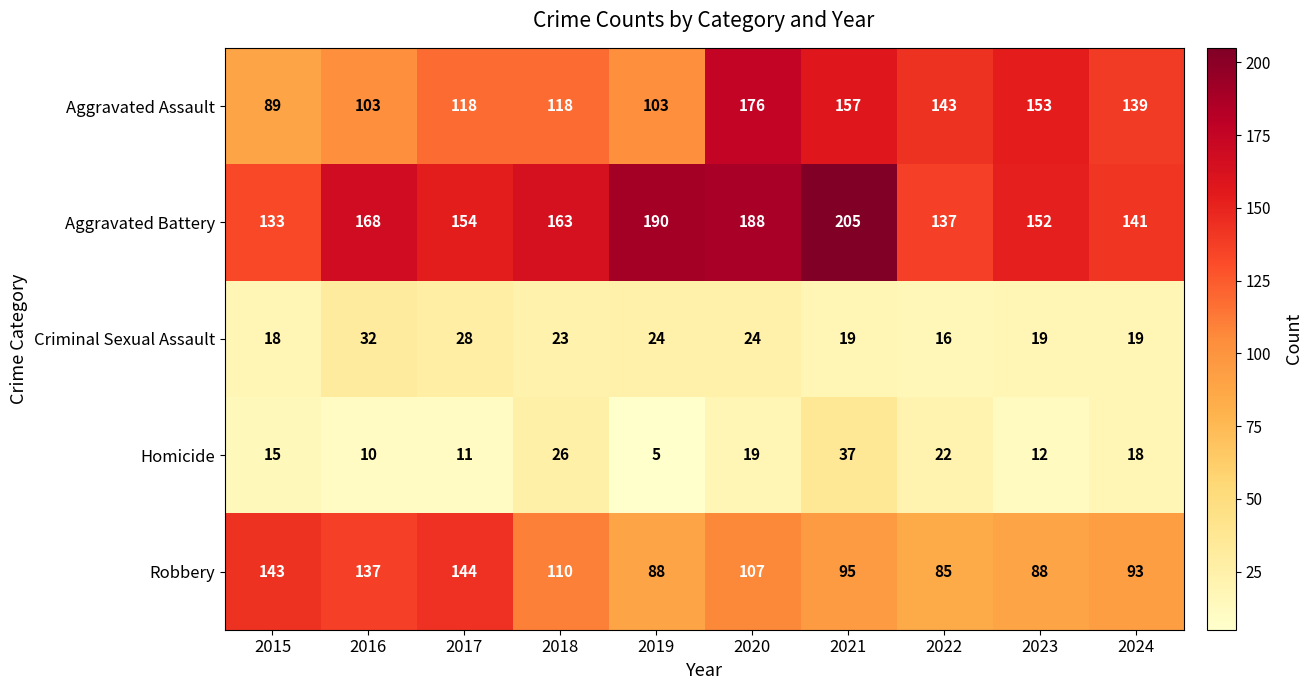

What is the average value of the Robbery series?

109